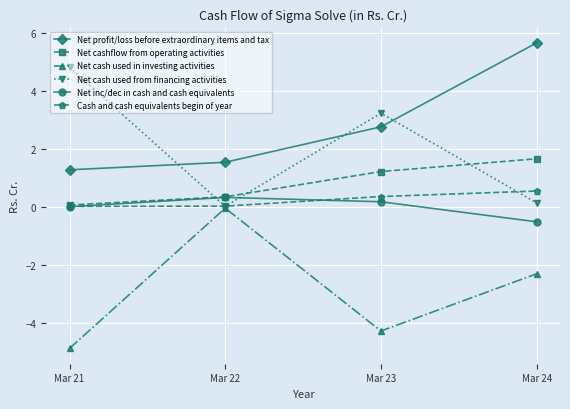

Which series changed the most between Mar 22 and Mar 23?

Net cash used in investing activities